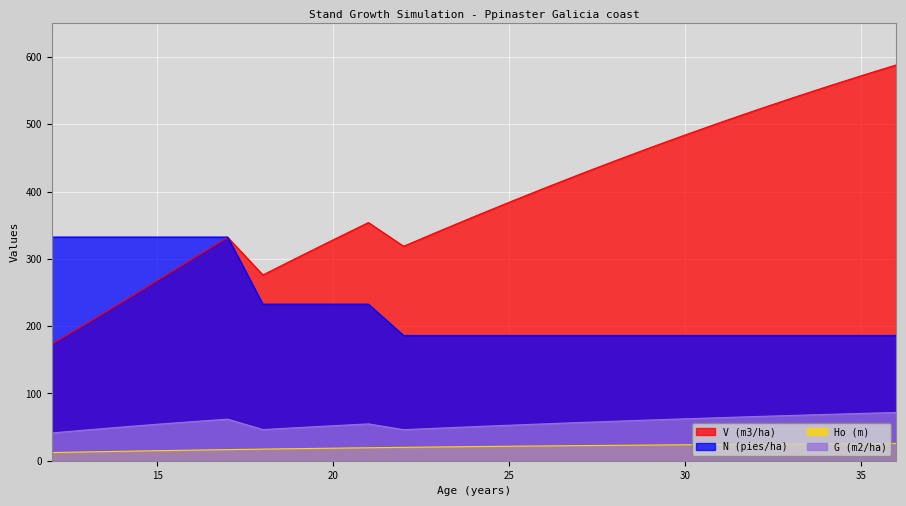

Reading left to right, extract all data points from this chart.

V (m3/ha): 12=173.4	13=204.3	14=235.9	15=267.9	16=300.0	17=332.1	18=276.2	19=302.4	20=328.4	21=354.0	22=318.8	23=341.0	24=362.8	25=384.2	26=405.1	27=425.6	28=445.6	29=465.1	30=484.2	31=502.7	32=520.8	33=538.4	34=555.5	35=572.1	36=588.3
N (pies/ha): 12=332.5	13=332.5	14=332.5	15=332.5	16=332.5	17=332.5	18=232.7	19=232.7	20=232.7	21=232.7	22=186.2	23=186.2	24=186.2	25=186.2	26=186.2	27=186.2	28=186.2	29=186.2	30=186.2	31=186.2	32=186.2	33=186.2	34=186.2	35=186.2	36=186.2
Ho (m): 12=12.1	13=13.1	14=14.0	15=14.9	16=15.7	17=16.5	18=17.2	19=18.0	20=18.6	21=19.3	22=19.9	23=20.4	24=21.0	25=21.5	26=22.0	27=22.4	28=22.9	29=23.3	30=23.7	31=24.1	32=24.4	33=24.8	34=25.1	35=25.4	36=25.7
G (m2/ha): 12=41.2	13=45.8	14=50.1	15=54.2	16=58.1	17=61.8	18=46.3	19=49.2	20=52.0	21=54.7	22=46.2	23=48.4	24=50.6	25=52.8	26=54.8	27=56.8	28=58.7	29=60.5	30=62.3	31=64.0	32=65.7	33=67.2	34=68.8	35=70.3	36=71.7